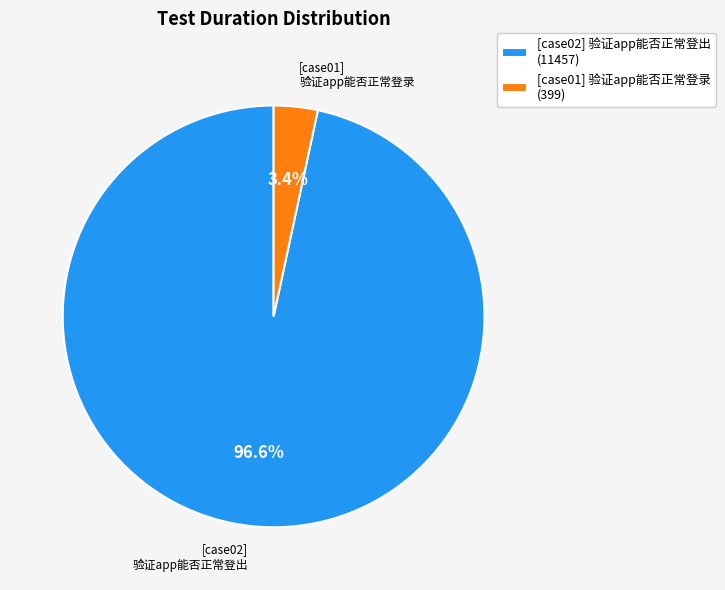

Rank the categories by value from lowest to highest.

[case01] 验证app能否正常登录, [case02] 验证app能否正常登出